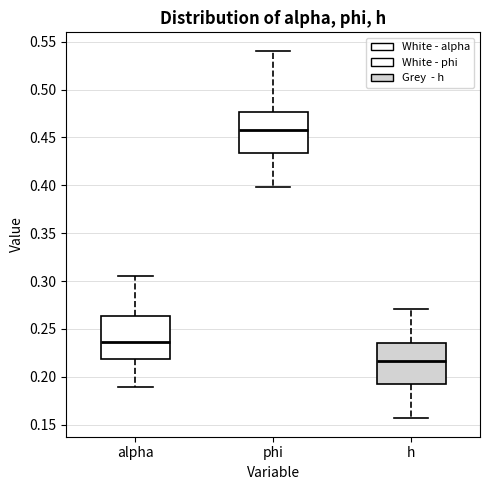

Where does the upper whisker of the box for alpha end on the y-axis? The values are not printed on the chart, so give them approximately, as read against the axis.

0.305